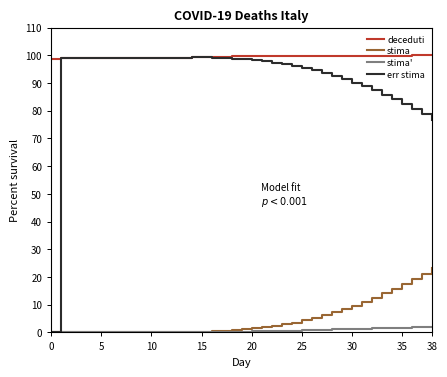

True or false: deceduti and stima' intersect in this chart.

False